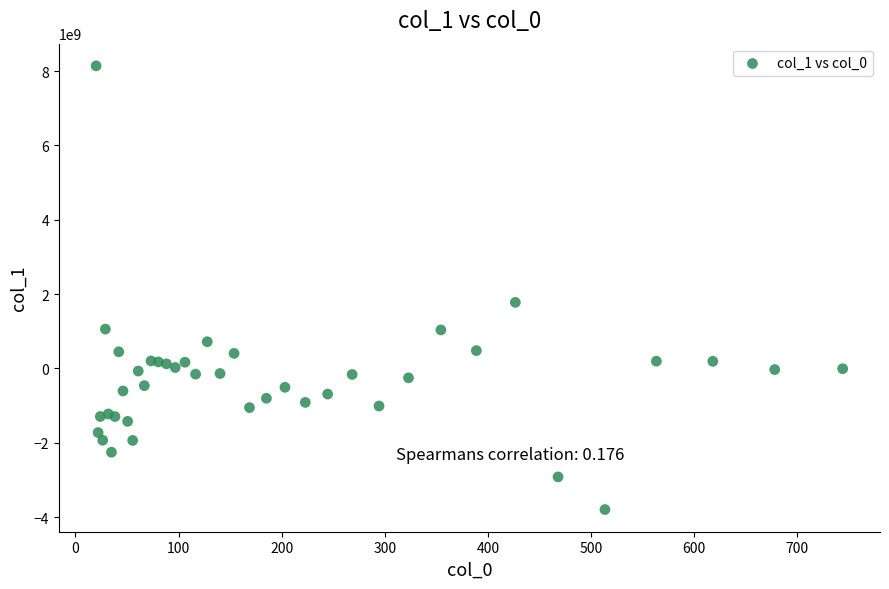

What Y value in the scatter plot is closest to 2171679106?

1776491373.5